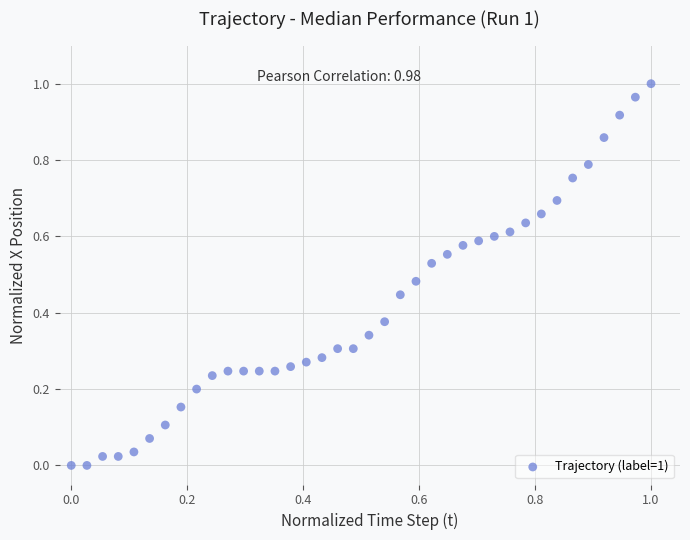

How many points are shown in the scatter plot?

38